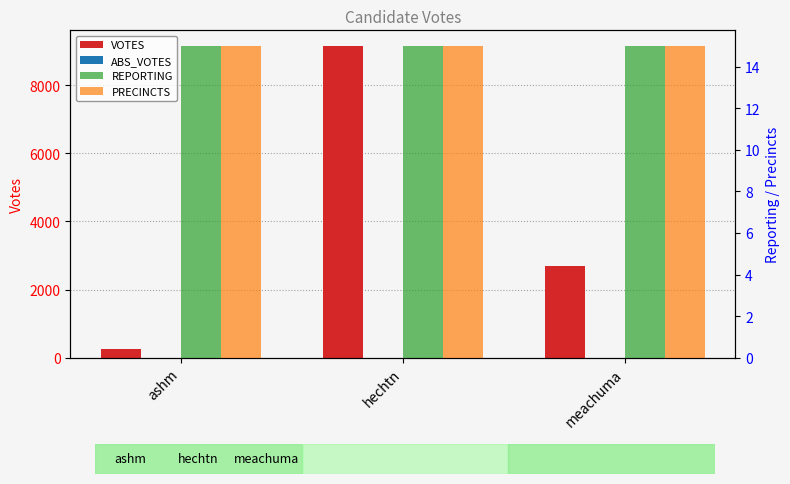

What is the approximate value of VOTES at ashm, to the nearest 100?

200